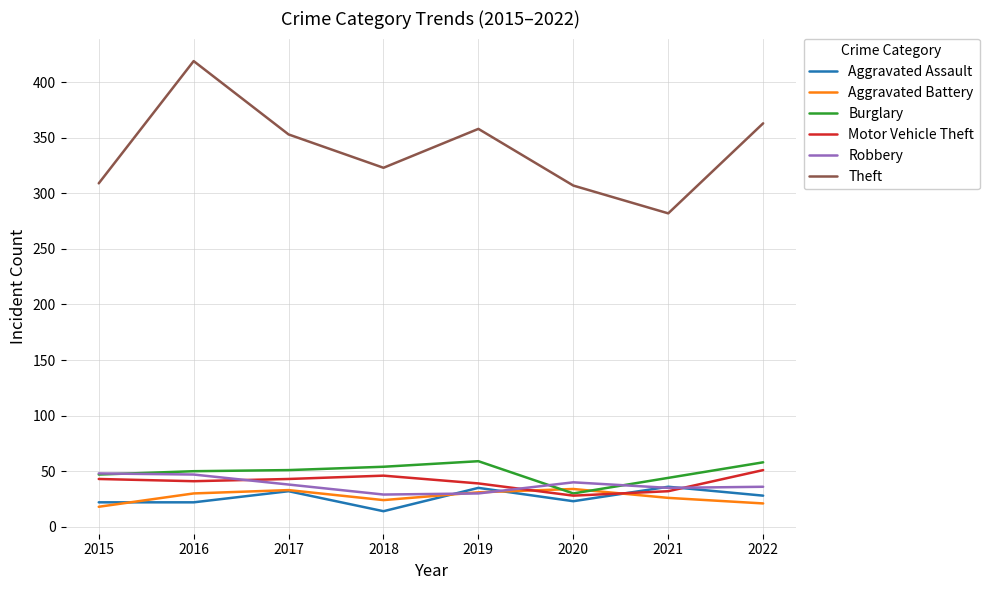

At which category does the chart reach its minimum across all series?

2018